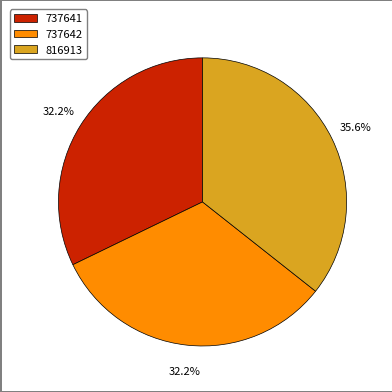

To the nearest percent, what is the combined percentage of 816913 and 737641?

68%